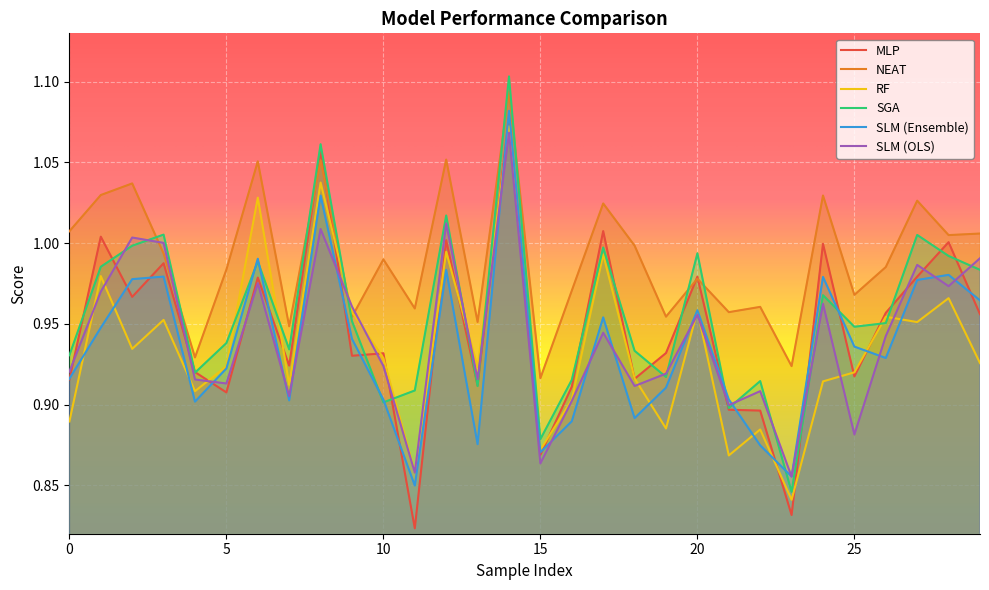

How many interior local peaks does the SGA series have?

10